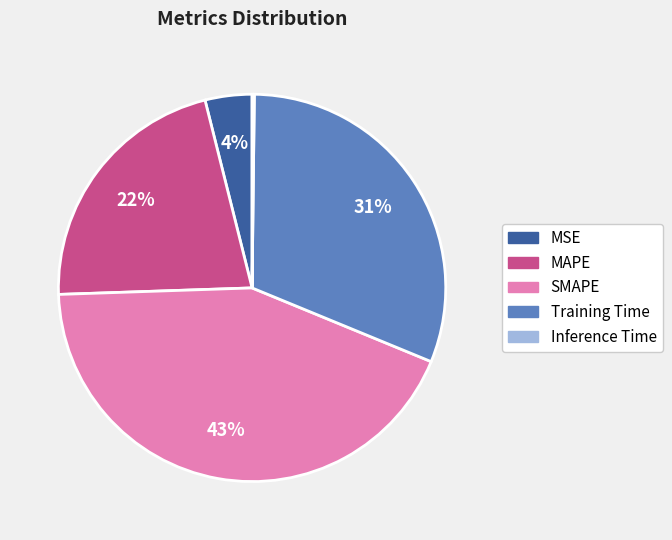

True or false: SMAPE accounts for 43% of the total.

True